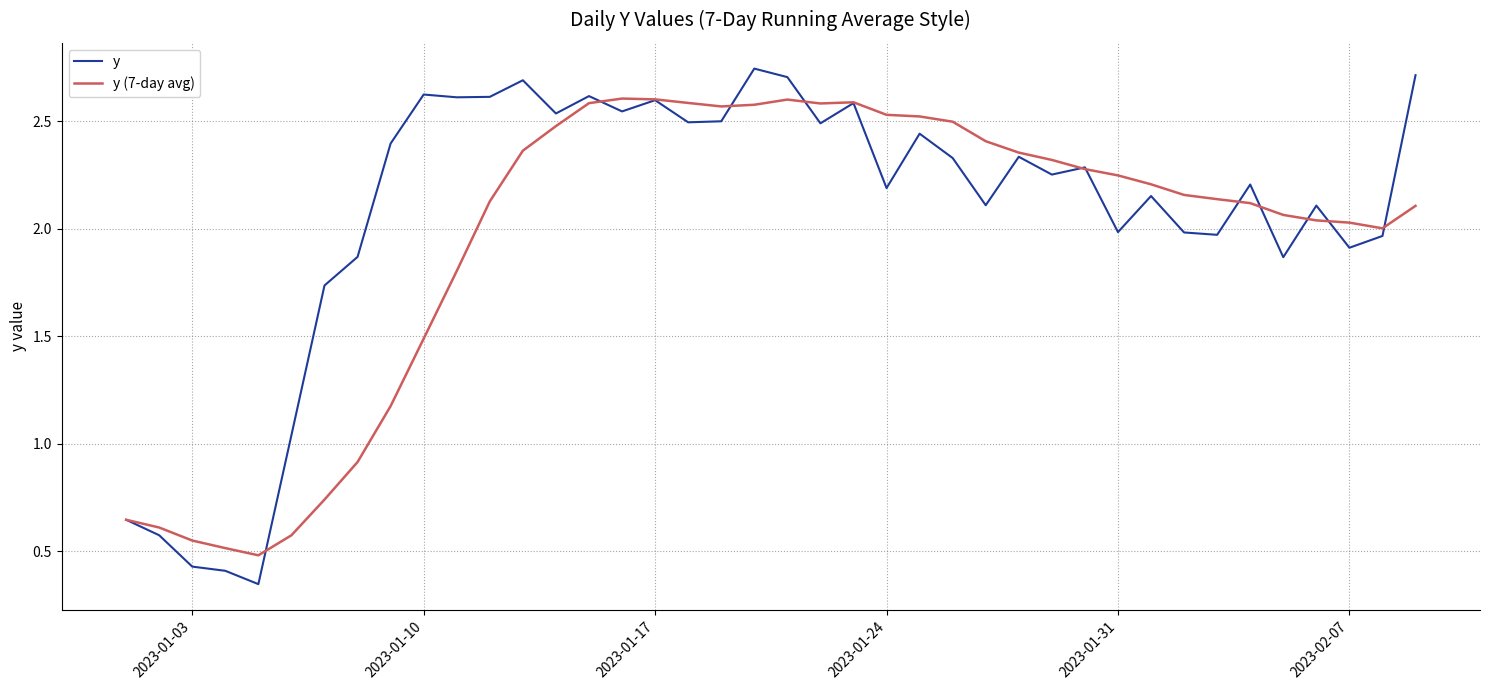

How many lines are shown in the chart?

2